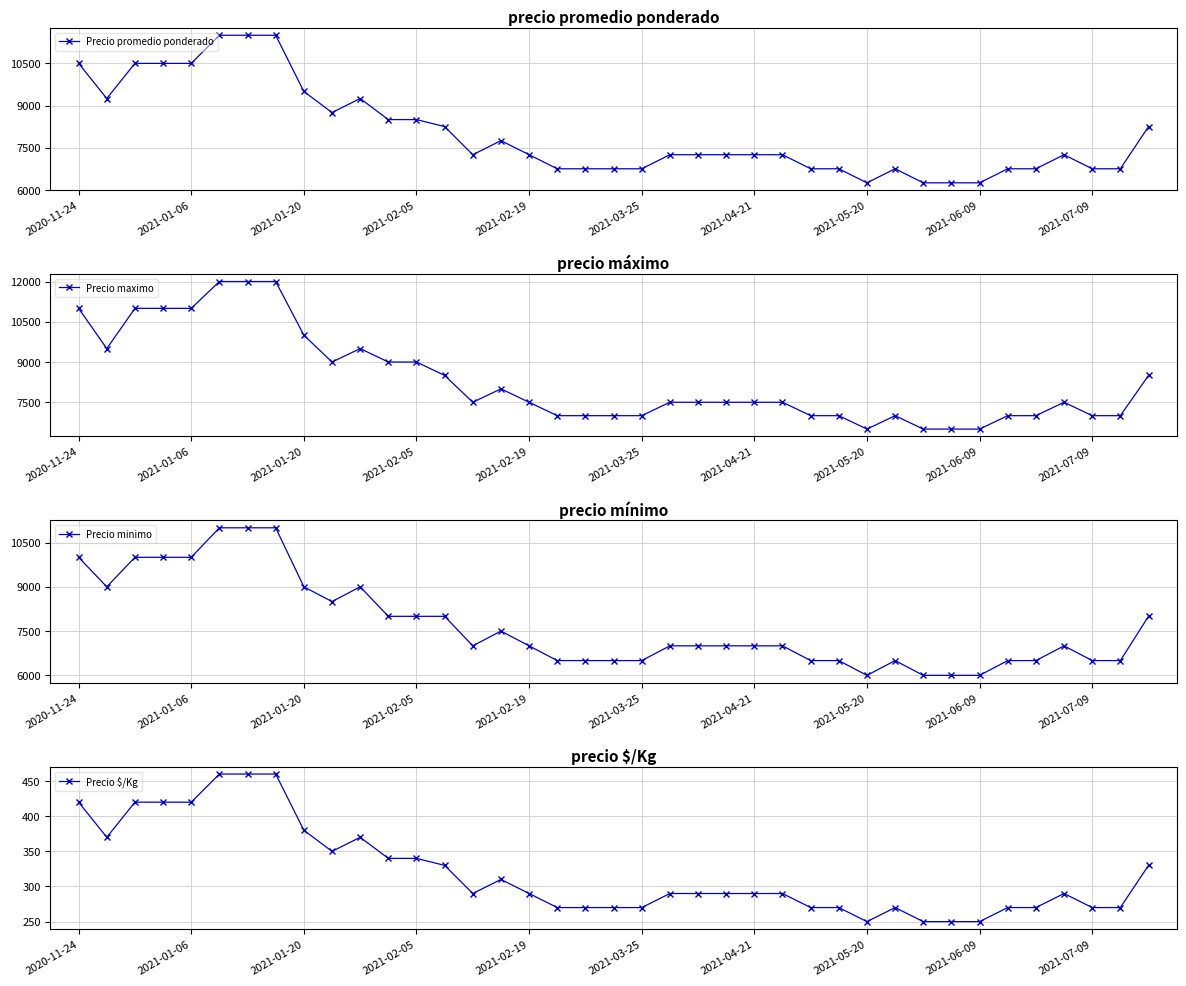

What position from the left is 11?

12